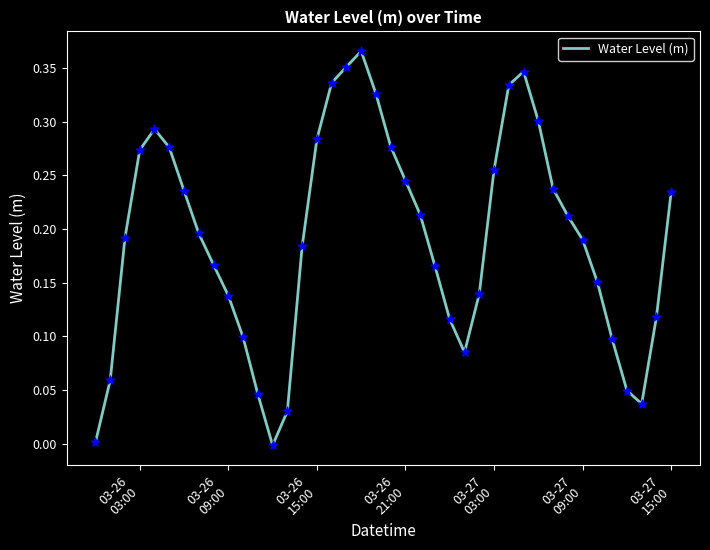

Does the chart have visible grid lines?

No